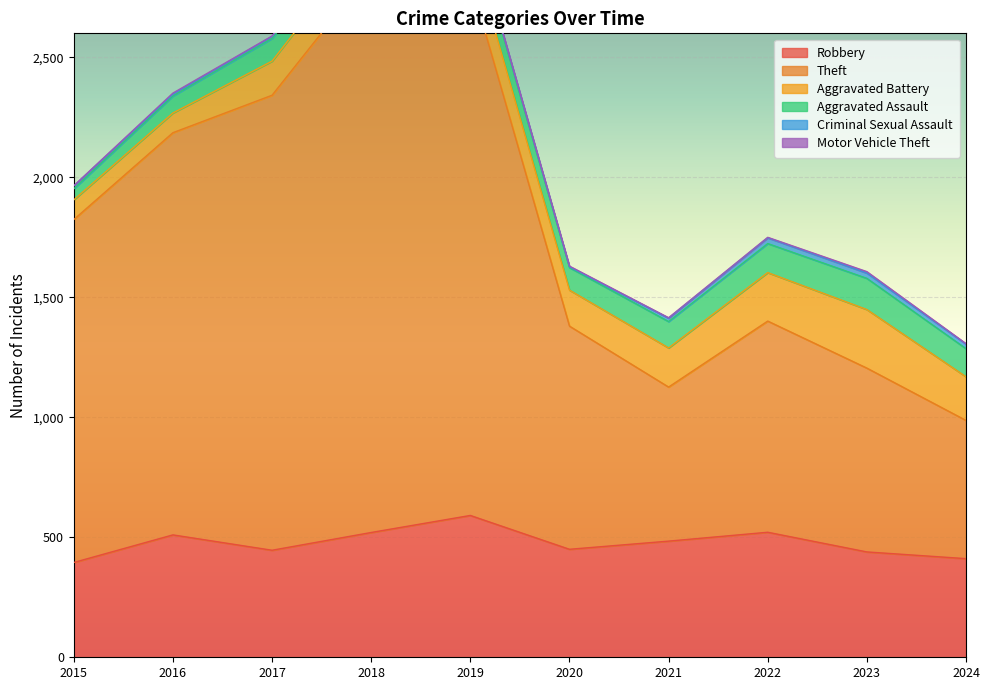

True or false: Criminal Sexual Assault and Motor Vehicle Theft intersect in this chart.

False